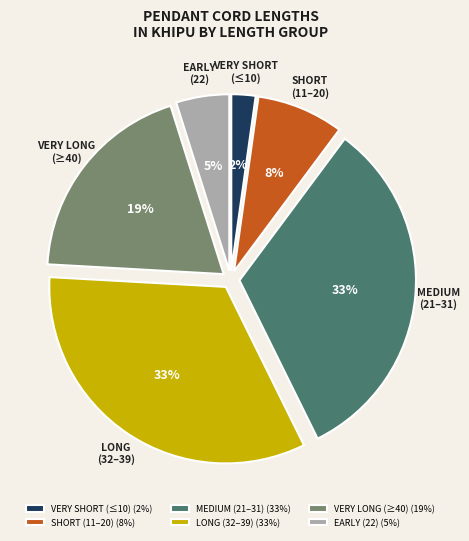

What percentage is the LONG (32–39) slice, to the nearest percent?

33%